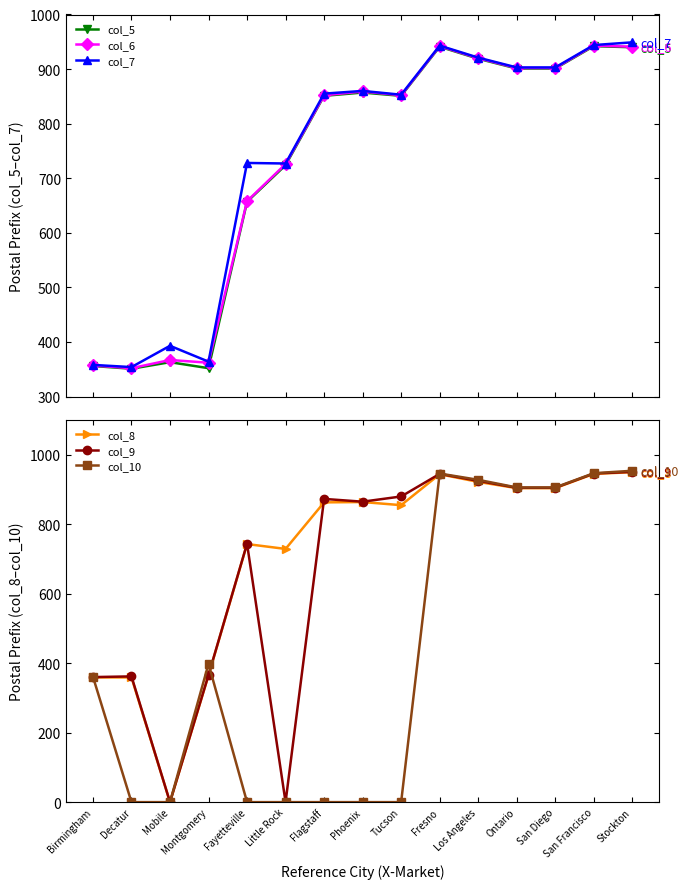

What position from the right is Birmingham?

15